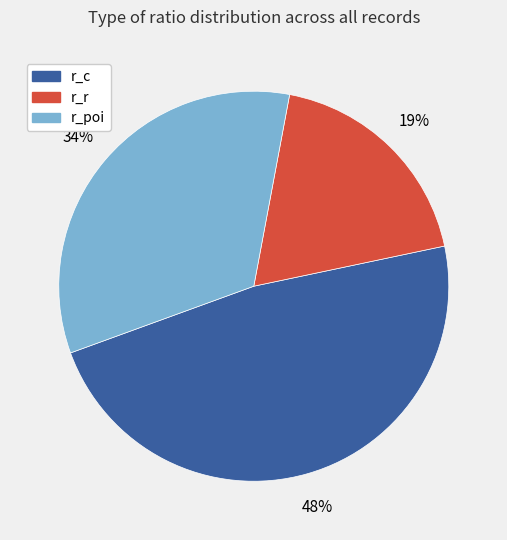

What is the ratio of the value at r_poi to the value at r_c?

0.7